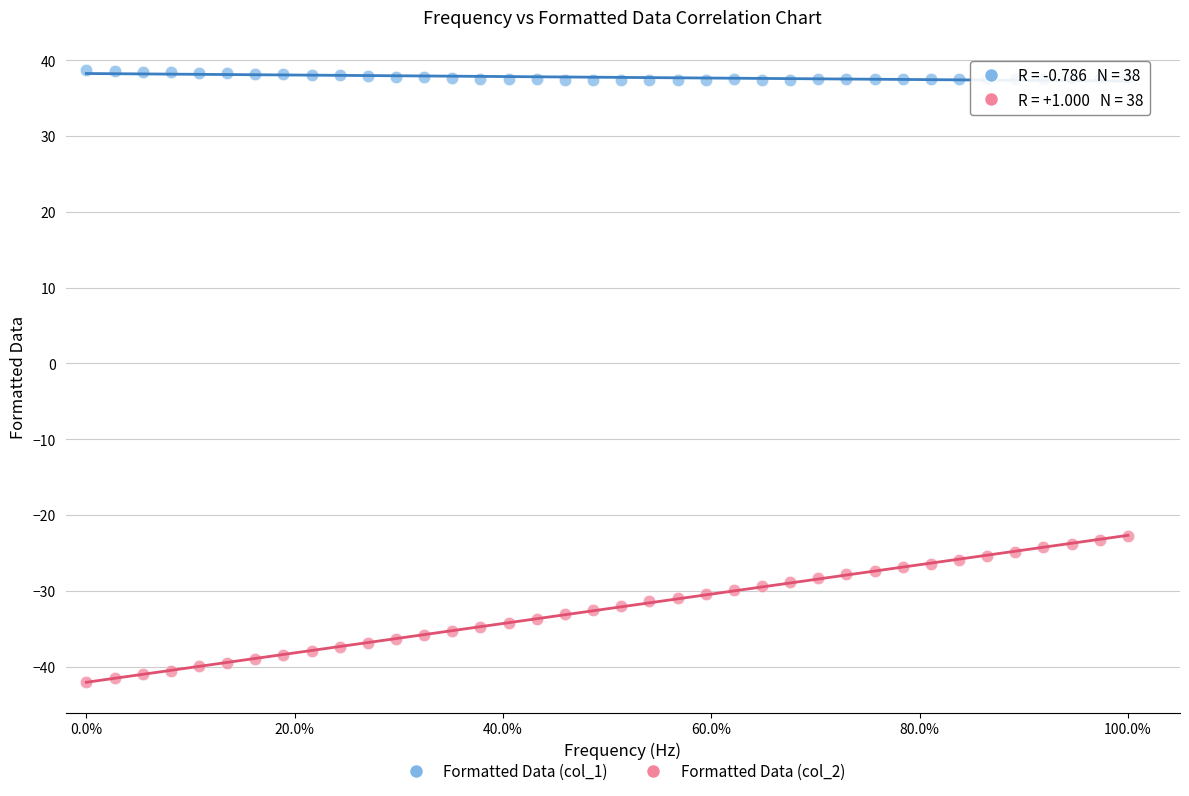

What are all the series names shown in the legend?

Formatted Data (col_1), Formatted Data (col_2)